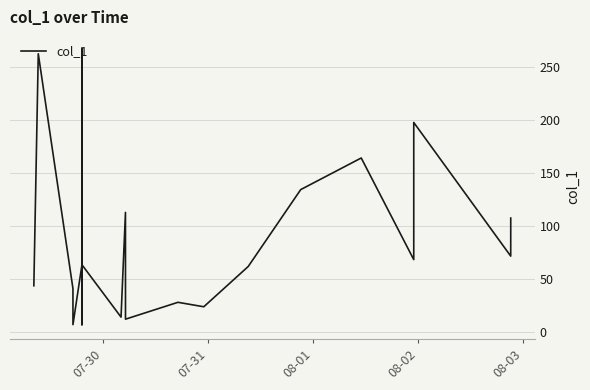

What is the average value?

87.7